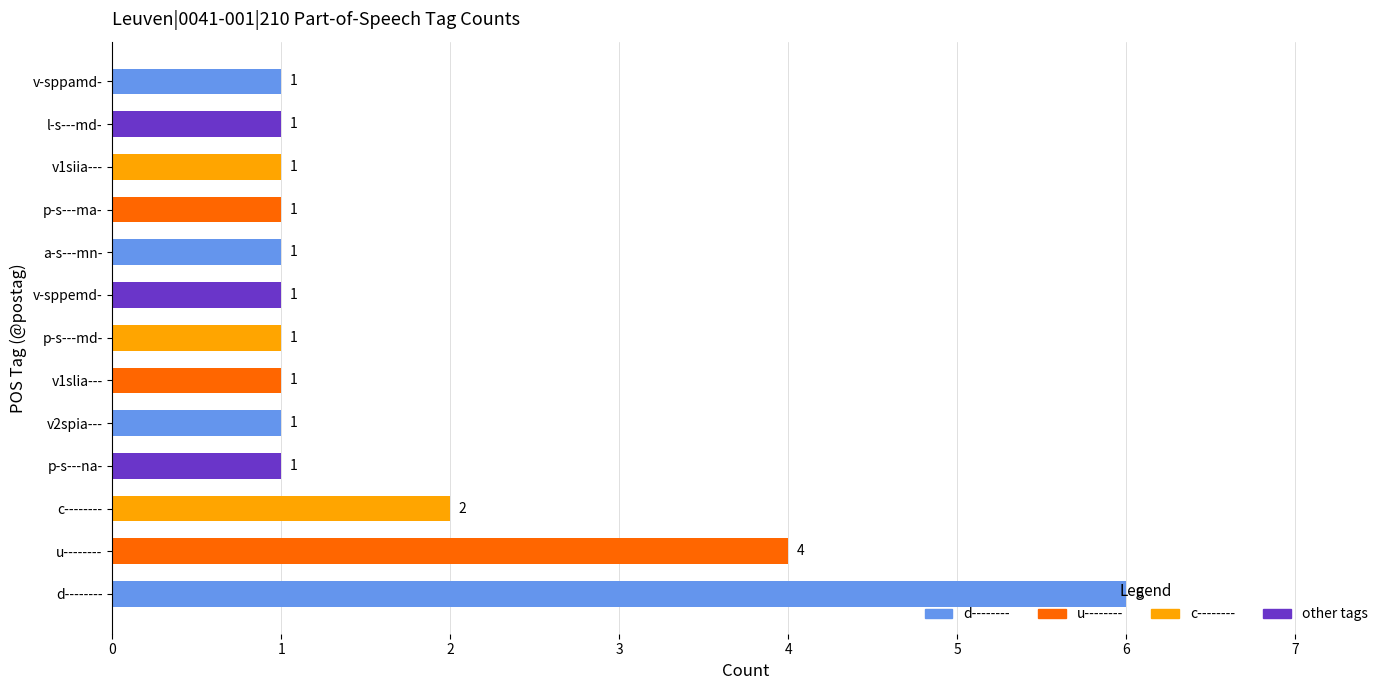

How many values are between 1 and 2?

11